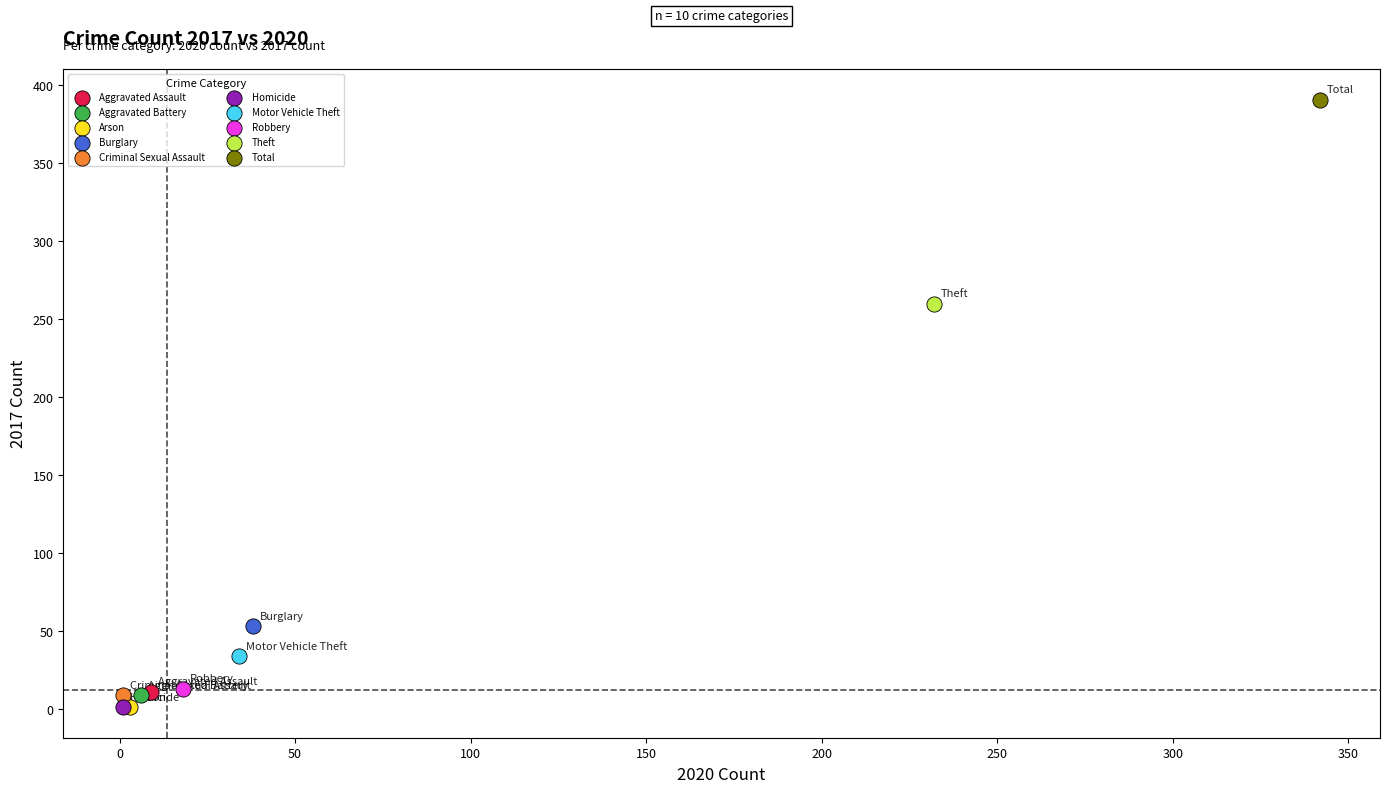

What are all the series names shown in the legend?

Aggravated Assault, Aggravated Battery, Arson, Burglary, Criminal Sexual Assault, Homicide, Motor Vehicle Theft, Robbery, Theft, Total